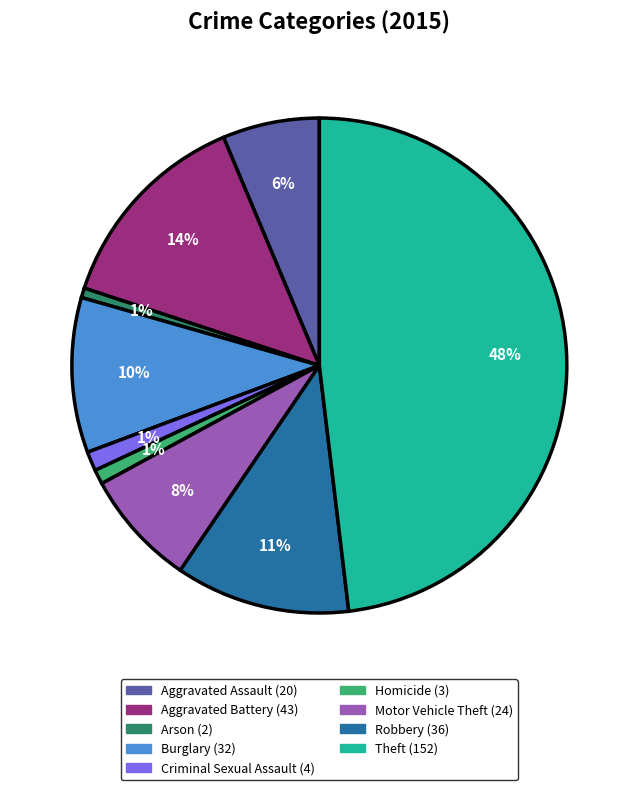

Which has a higher value, Motor Vehicle Theft or Aggravated Battery?

Aggravated Battery